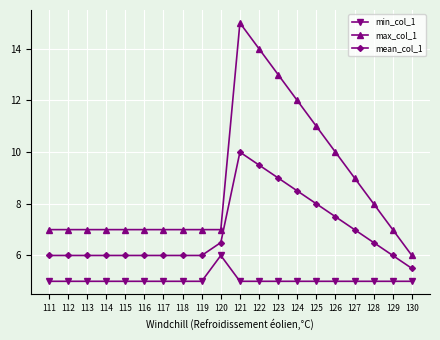

What is the total value across all series at 128?

19.5